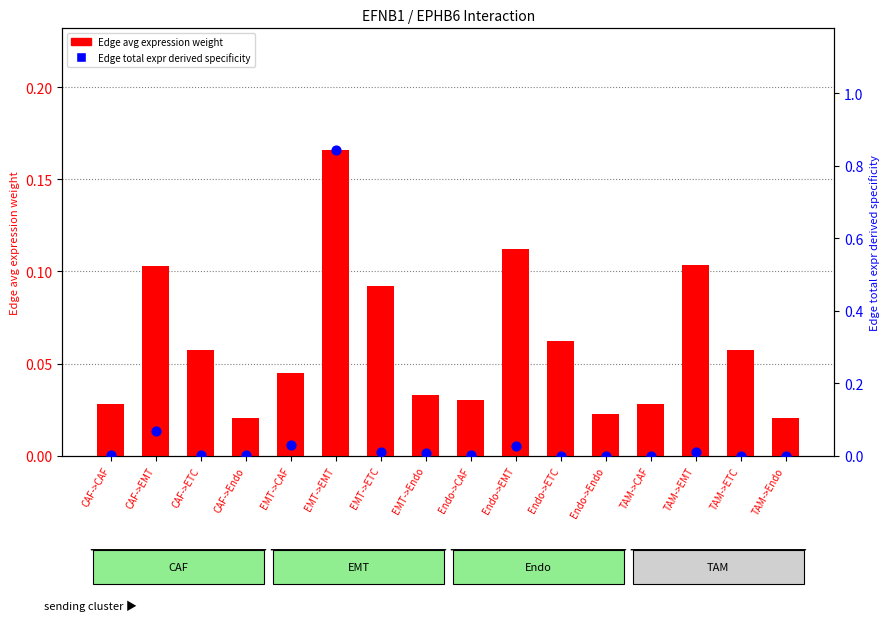

Which series contains the lowest Y value?

Edge total expr derived specificity